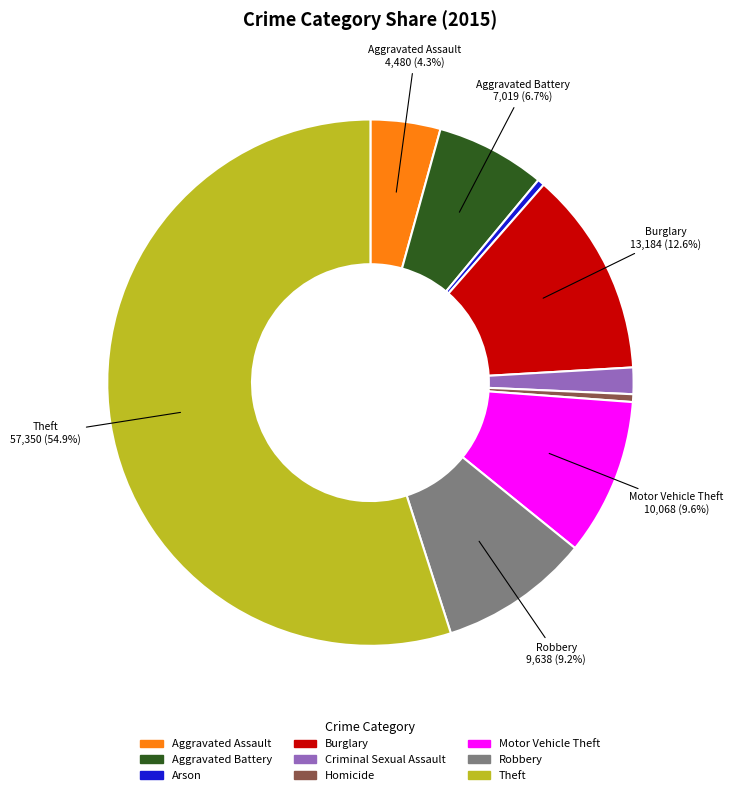

Do Robbery and Theft together represent more than half of the pie?

Yes